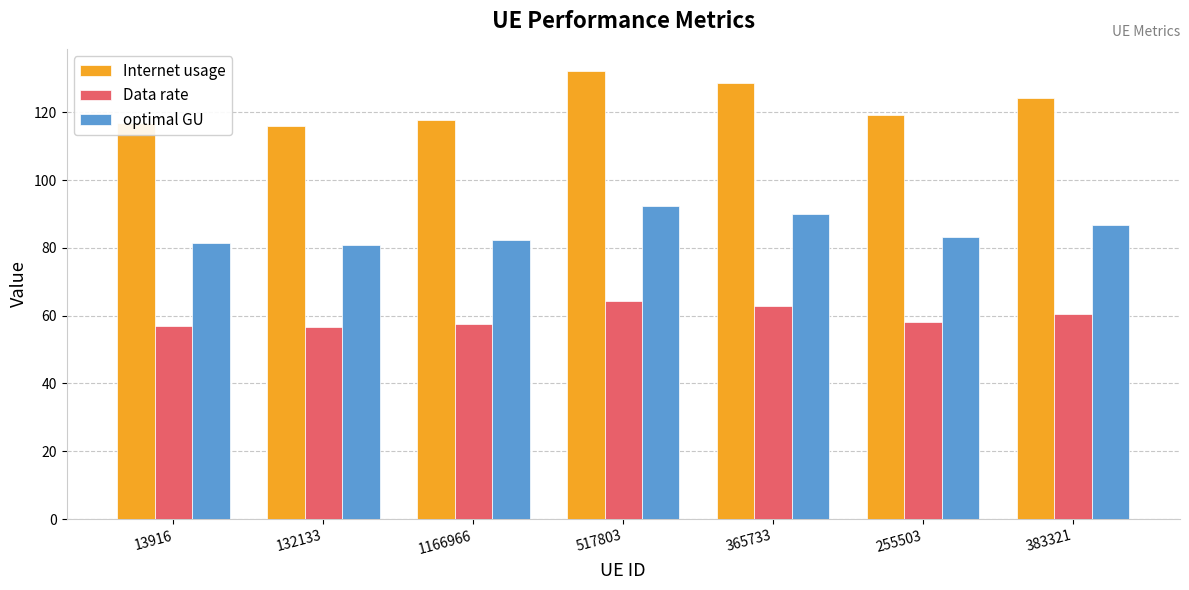

True or false: optimal GU has a value of 80.9 at 132133.

True